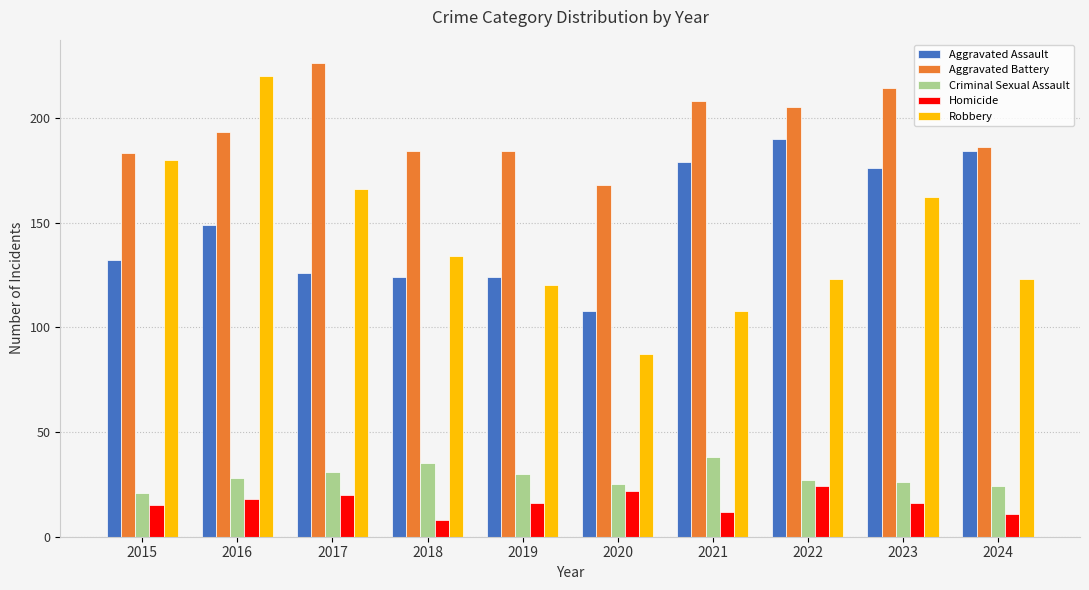

Read the Aggravated Assault value at 2023, to the nearest 5.

175